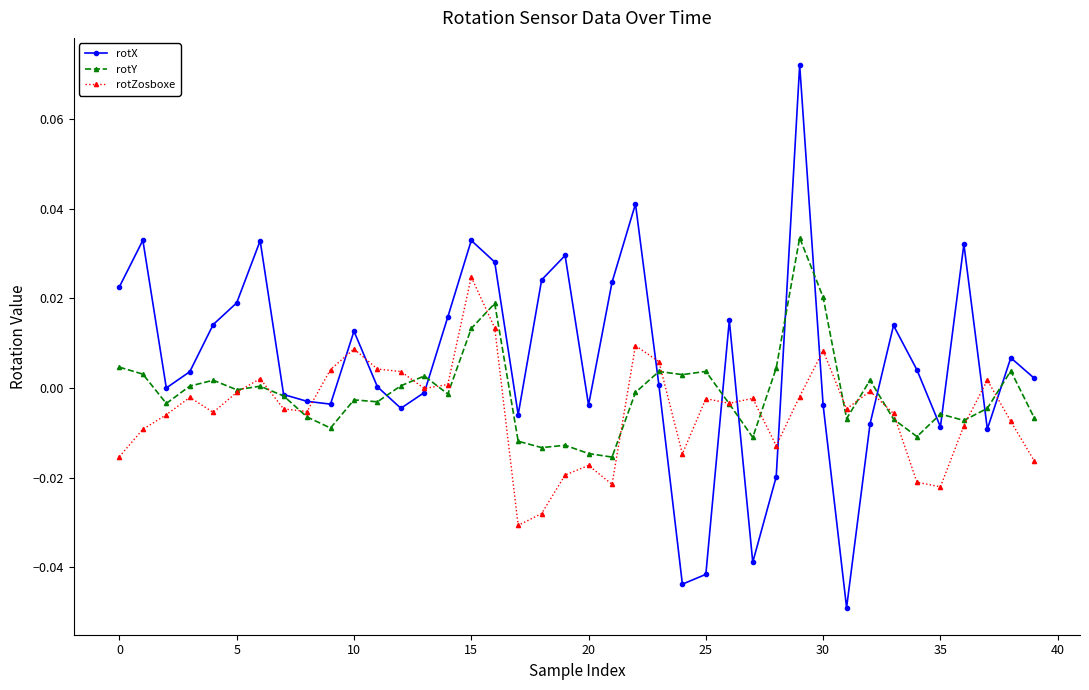

Which series has the largest range (max minus min)?

rotX